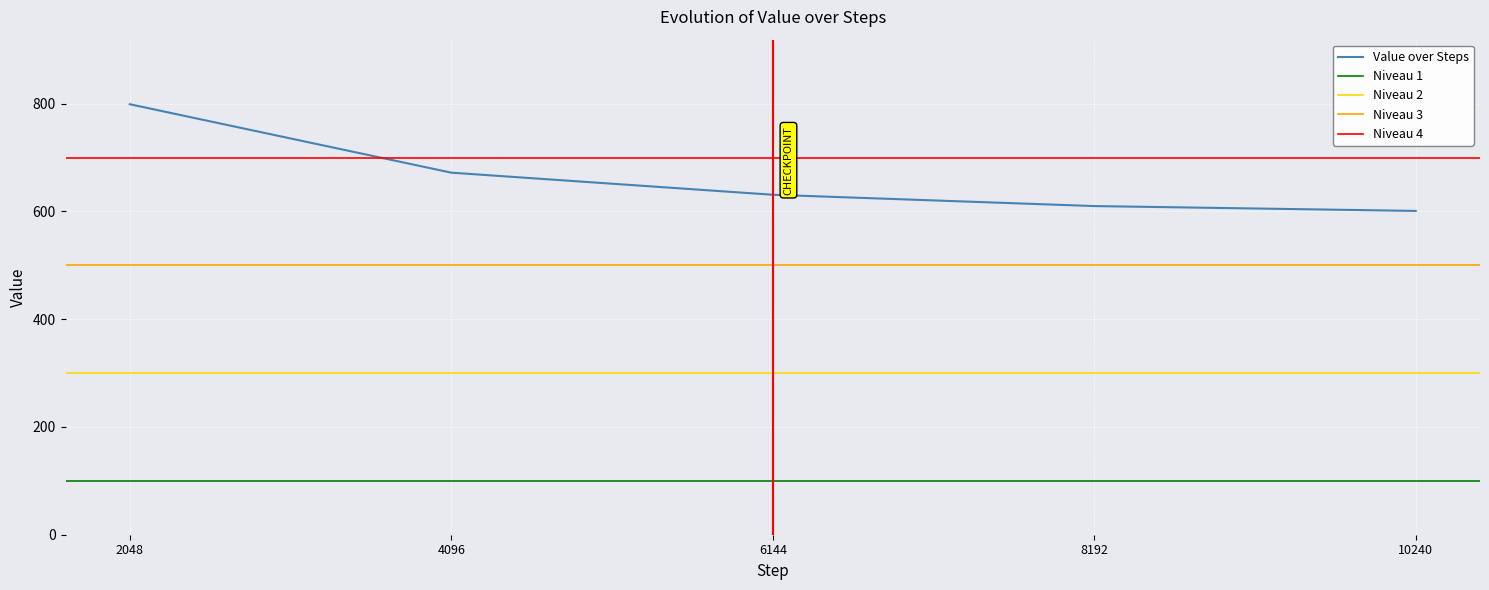

Does the chart display data point markers on the line(s)?

No